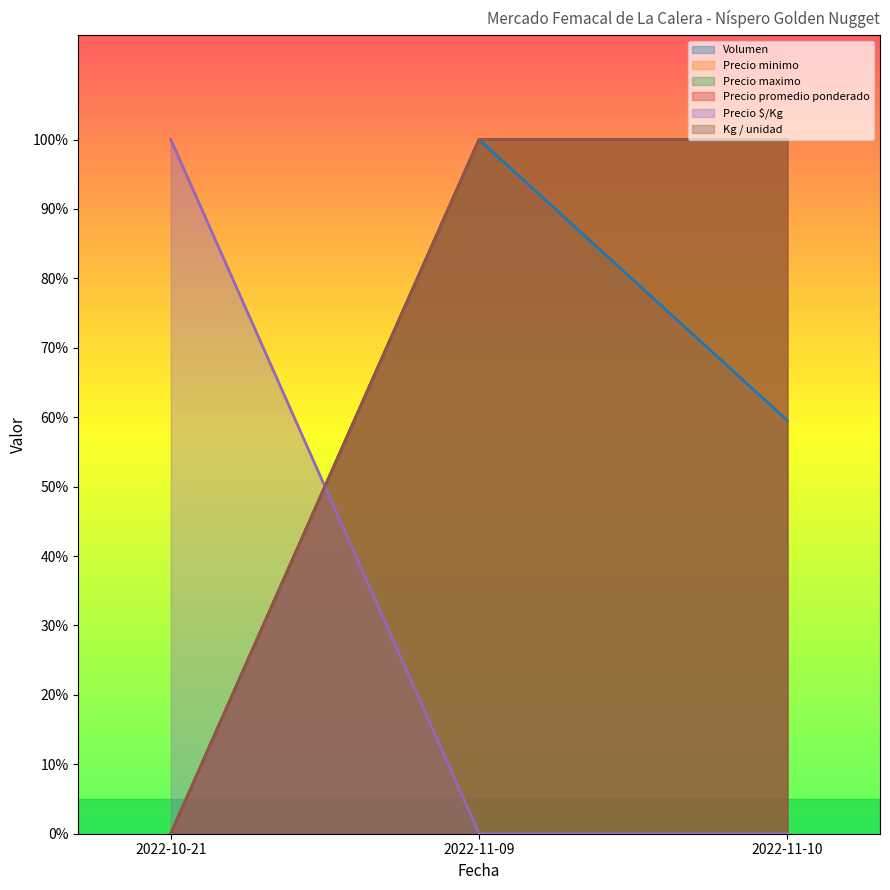

How many lines are shown in the chart?

6